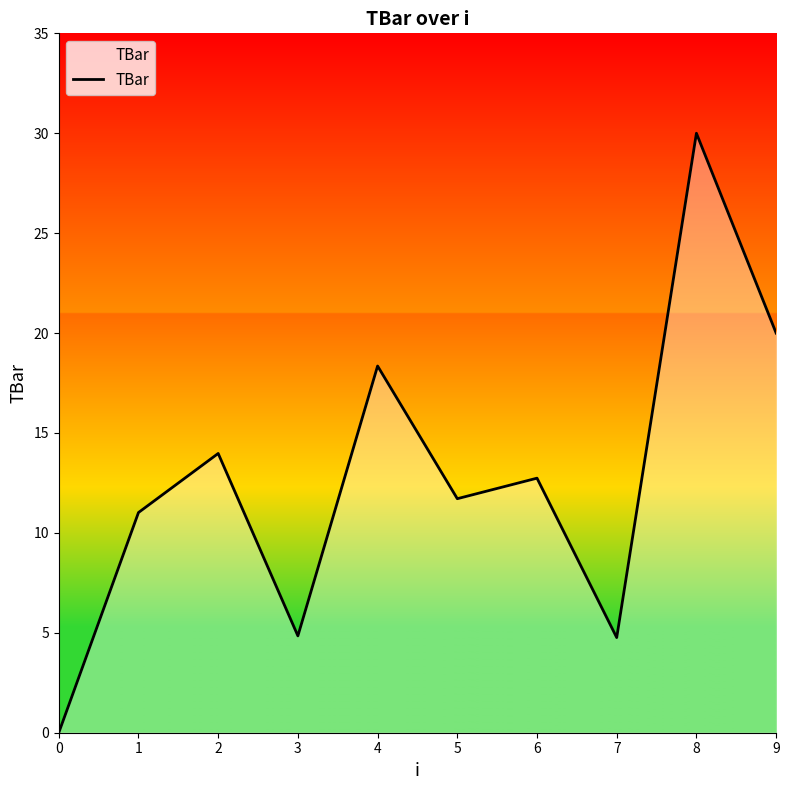

What is the difference between the values at 0 and 9?

20.0